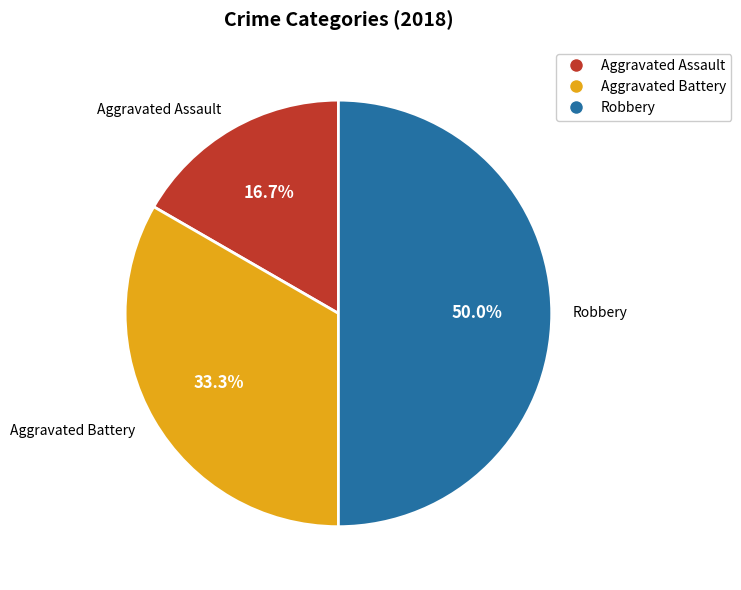

True or false: Aggravated Assault accounts for 17% of the total.

True